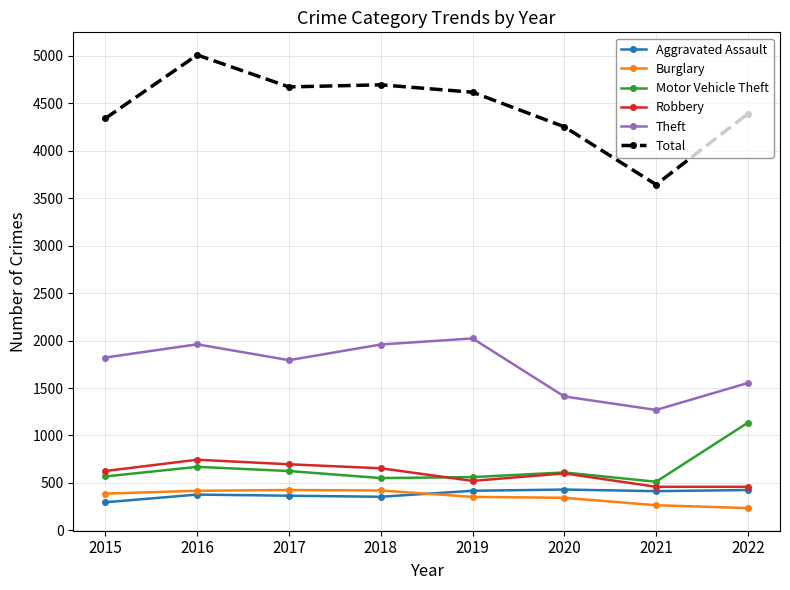

What are all the series names shown in the legend?

Aggravated Assault, Burglary, Motor Vehicle Theft, Robbery, Theft, Total